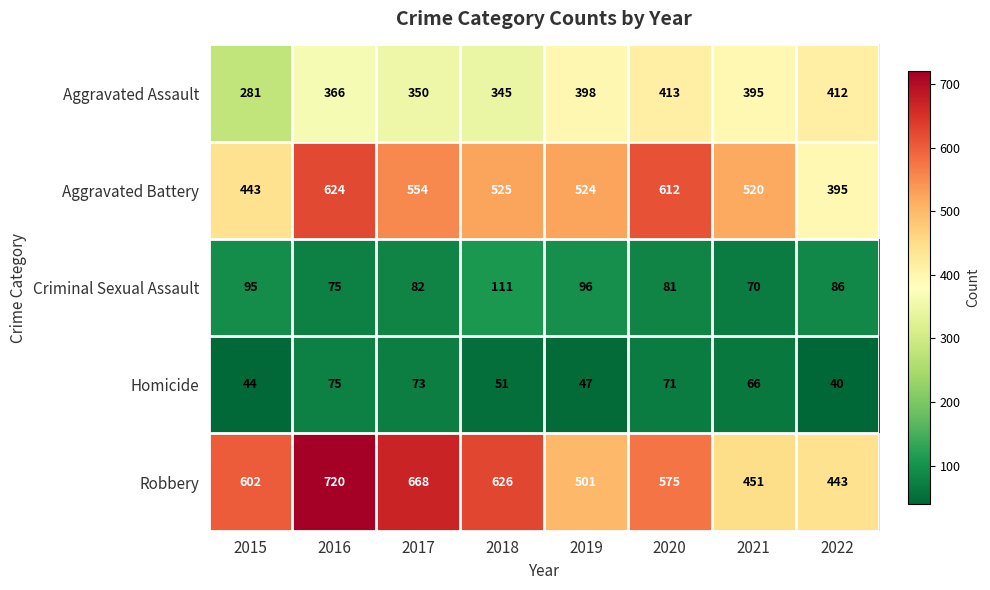

List the labels in order of Homicide value, smallest first.

2022, 2015, 2019, 2018, 2021, 2020, 2017, 2016